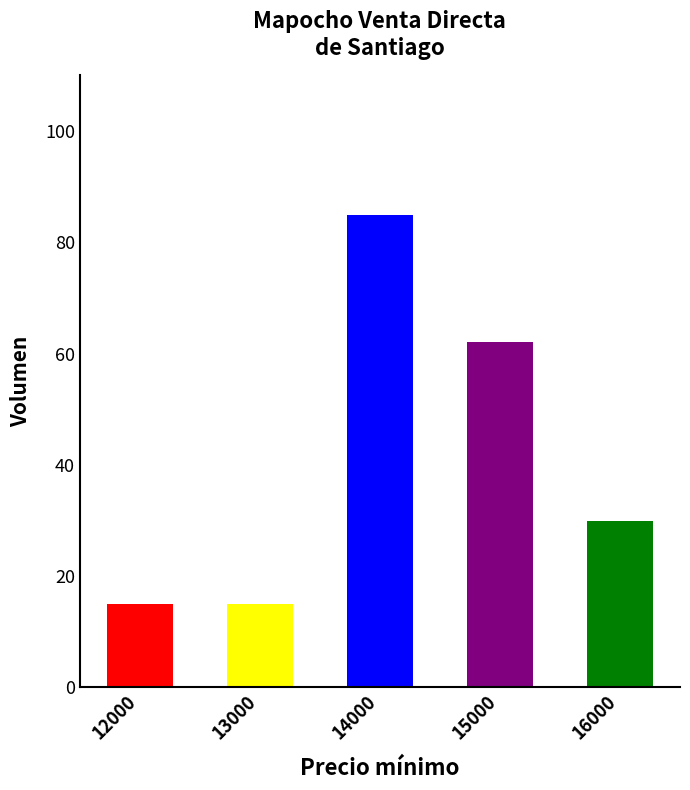

Reading left to right, transcribe all the data shown in this chart.

15	15	85	62	30